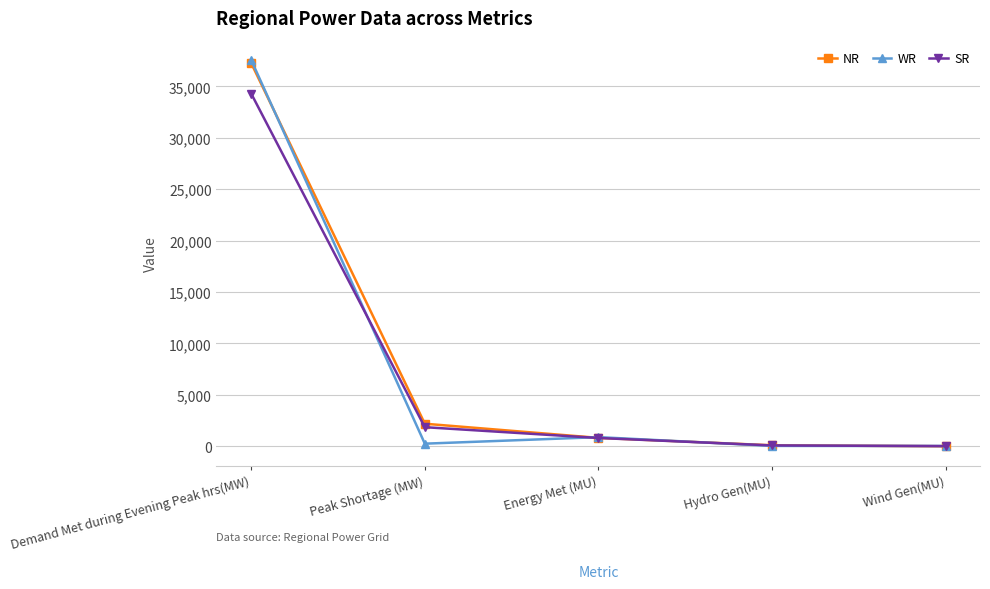

How many data points in NR are less than 816?

2